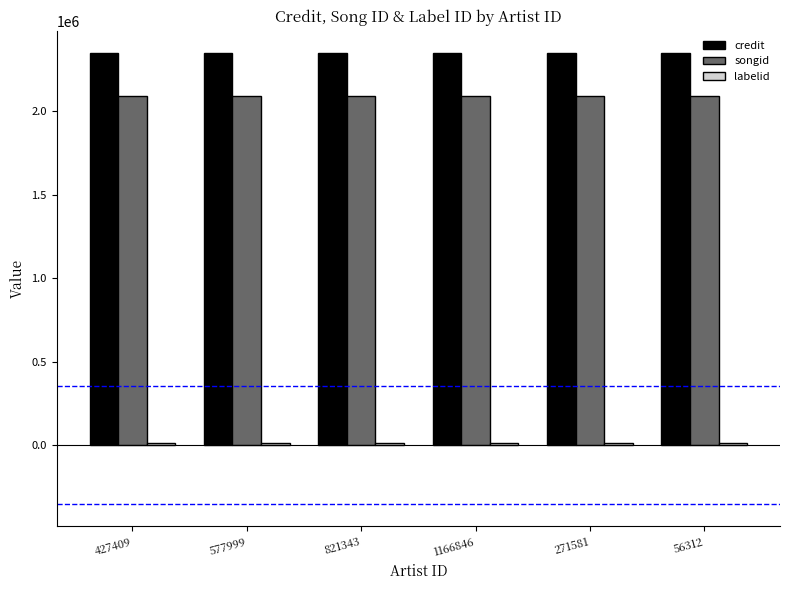

What is the approximate value of credit at 56312?

2347973